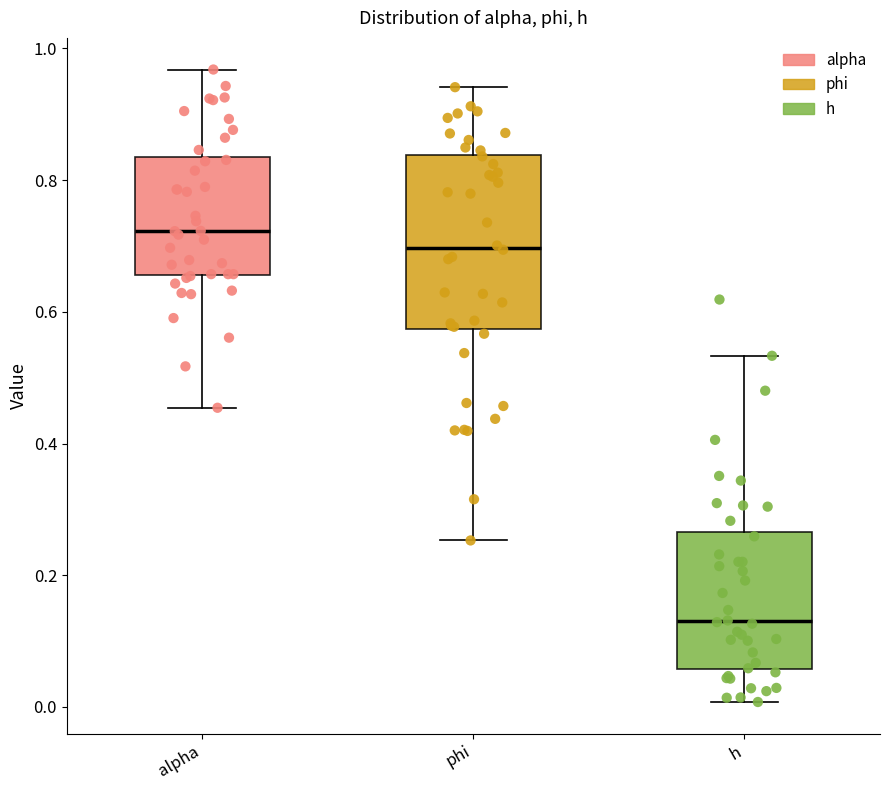

Which box has the highest median line?

alpha